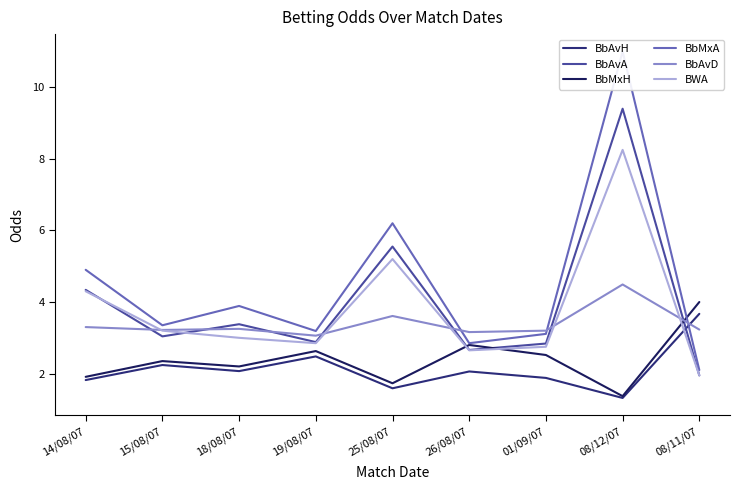

Which series has the largest total across all categories?

BbMxA